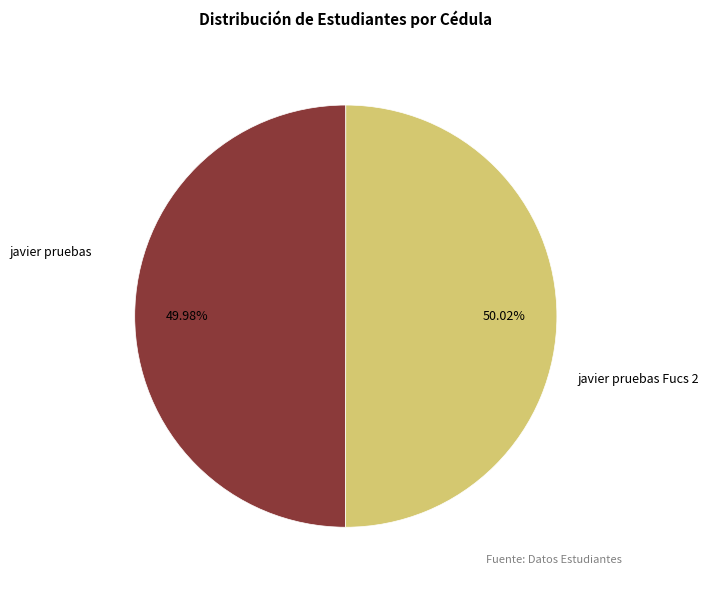

What percentage is the javier pruebas slice, to the nearest percent?

50%